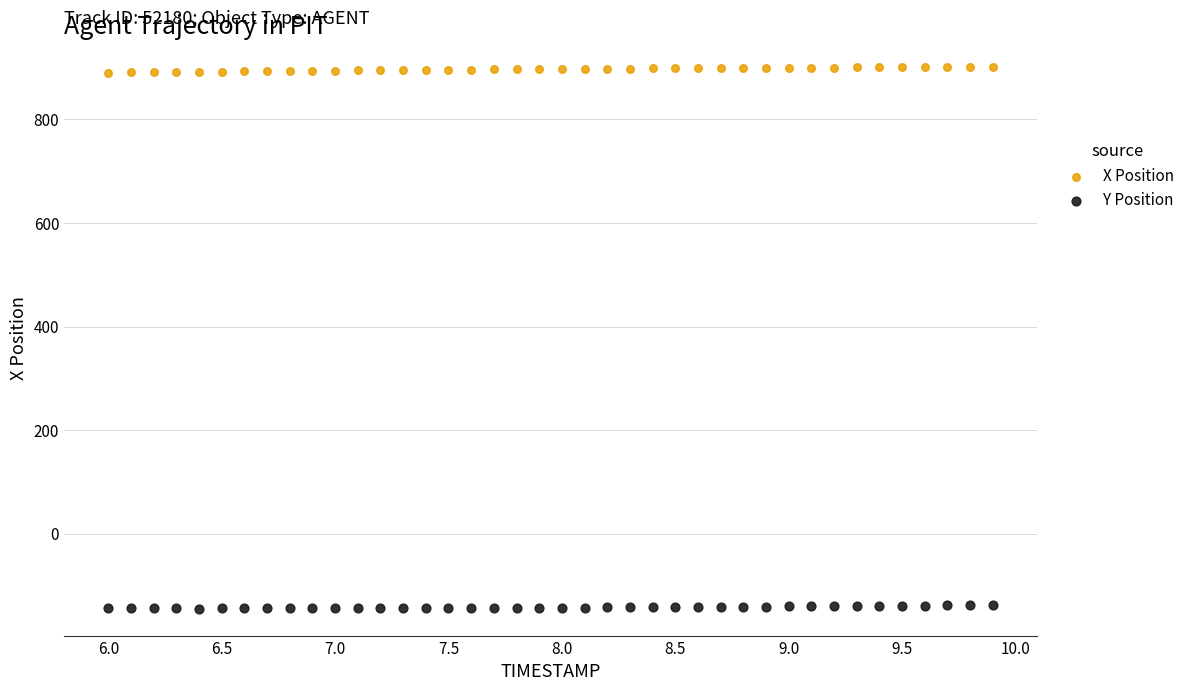

Which series reaches the maximum Y coordinate?

X Position